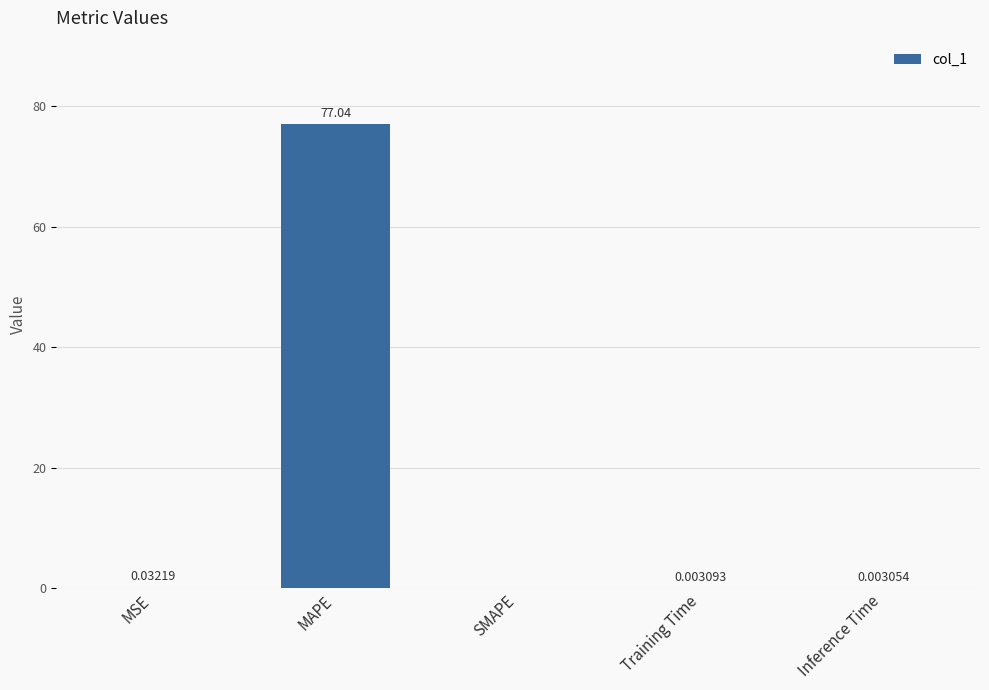

At which category does the chart reach its peak across all series?

MAPE